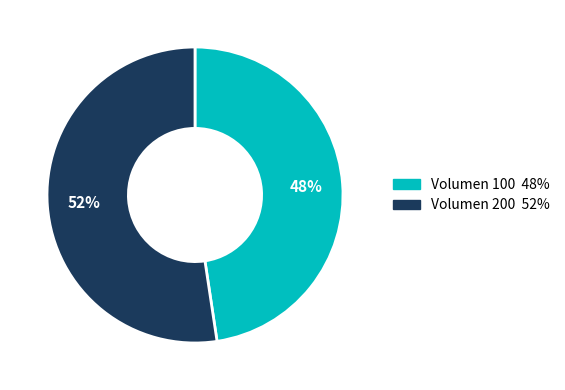

Which has a higher value, Volumen 200 or Volumen 100?

Volumen 200